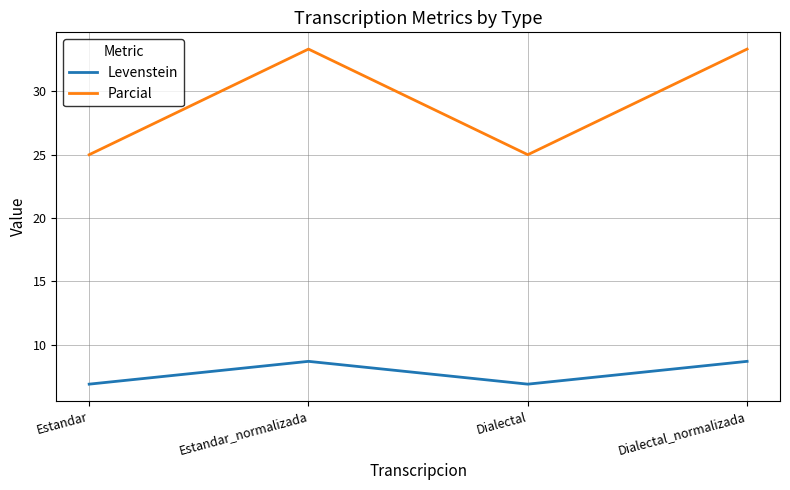

At Estandar_normalizada, list the series in order from smallest to largest.

Levenstein, Parcial